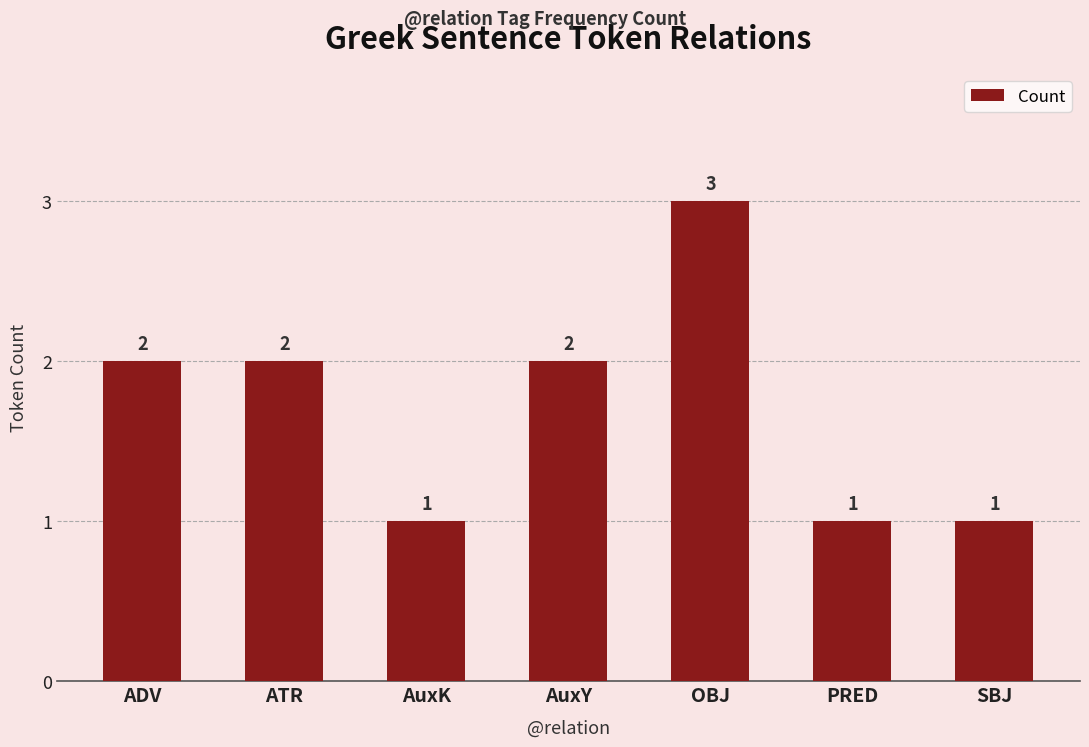

How many bars are there in total?

7